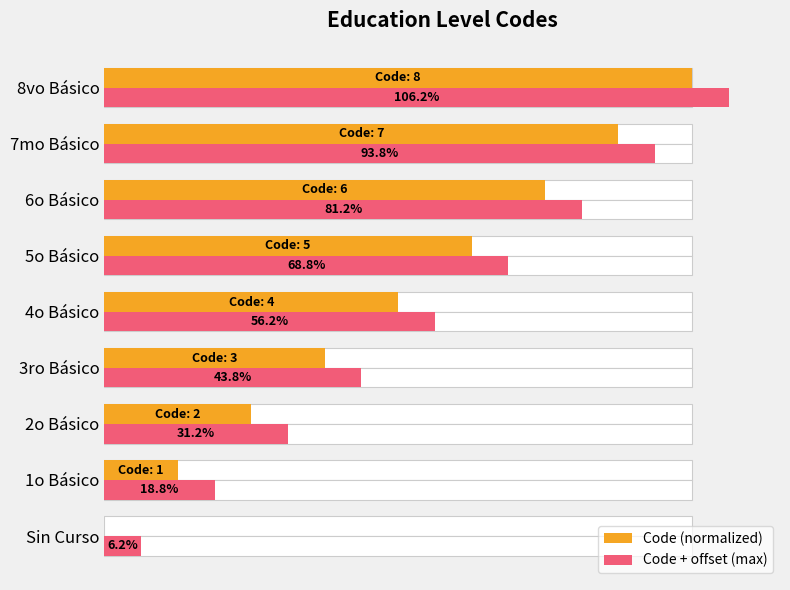

Between Sin Curso and 1o Básico, which series saw the biggest shift?

Code (normalized)